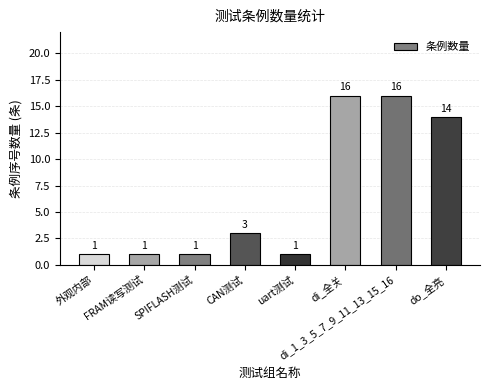

The chart shows a value of 1 at SPIFLASH测试. True or false?

True